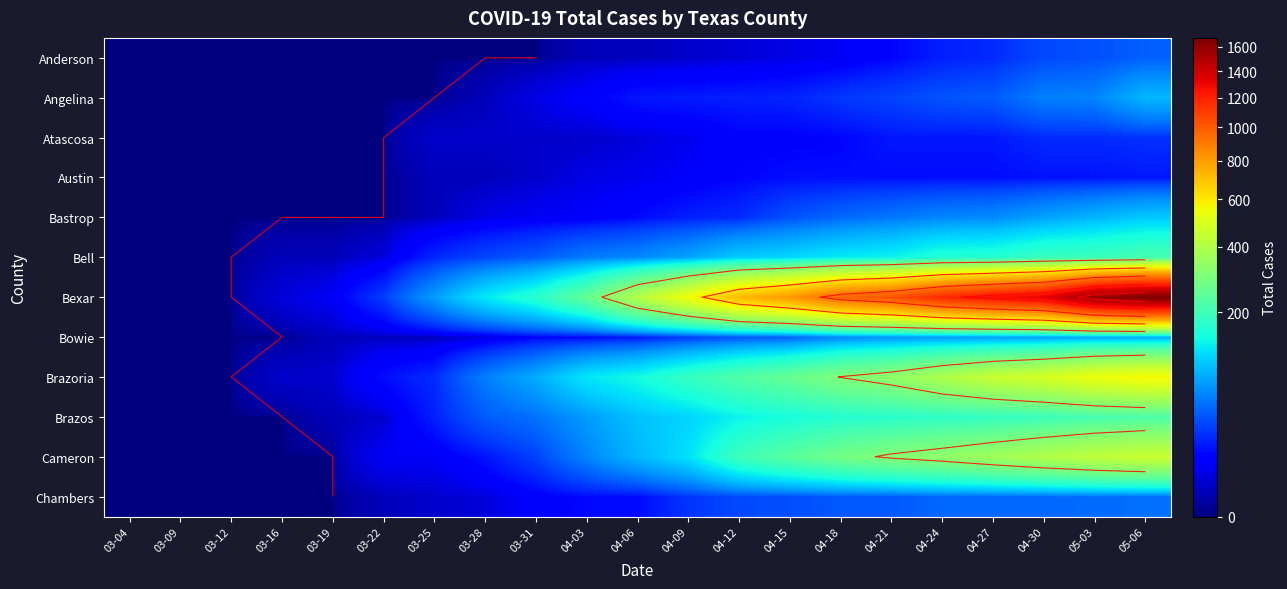

What is the difference between the maximum and second lowest values in the Cameron series?

454